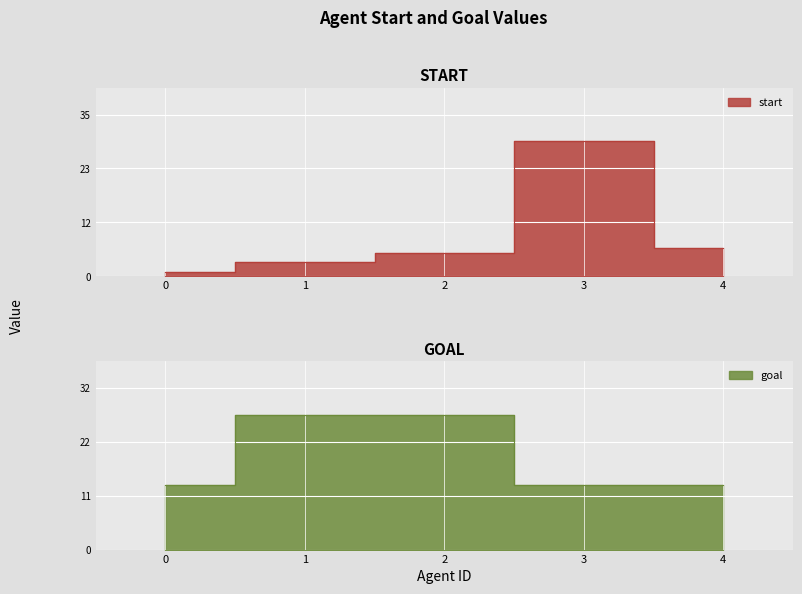

How many times do start and goal cross each other?

2